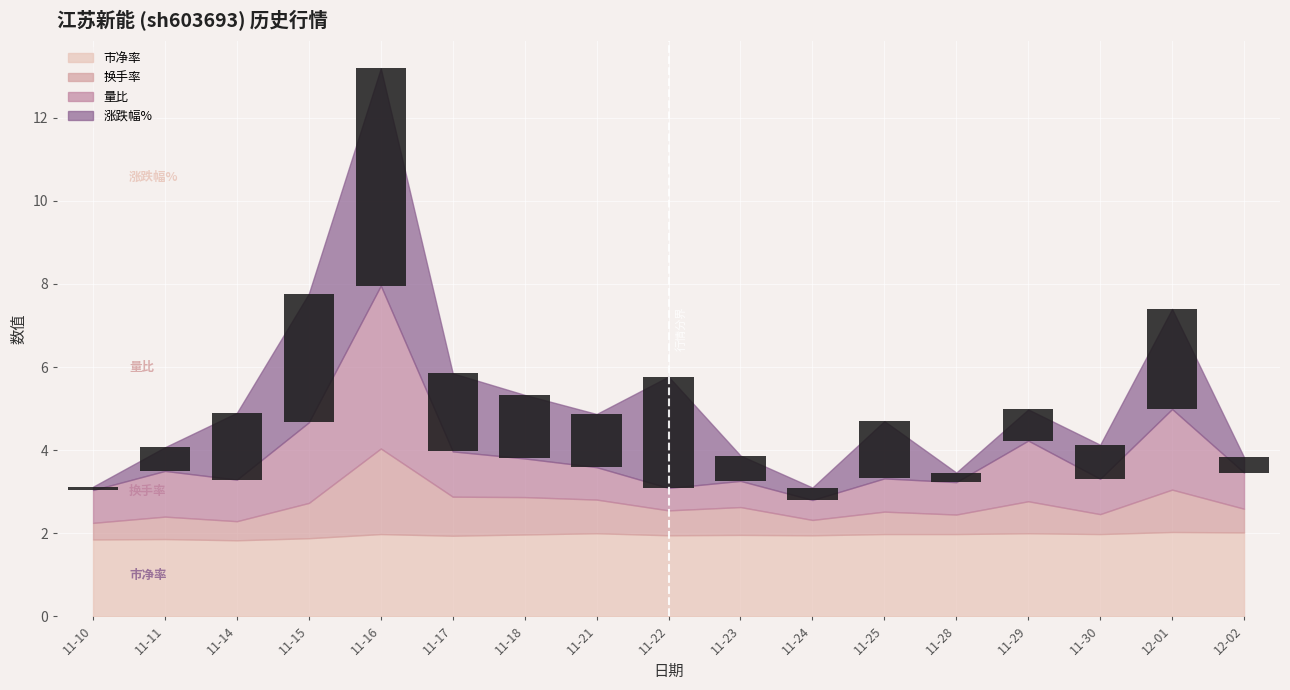

Reading left to right, what are all the values shown in this chart?

0.1	0.6	1.6	3.1	5.2	1.9	1.5	1.3	2.7	0.6	0.3	1.4	0.2	0.8	0.8	2.4	0.4